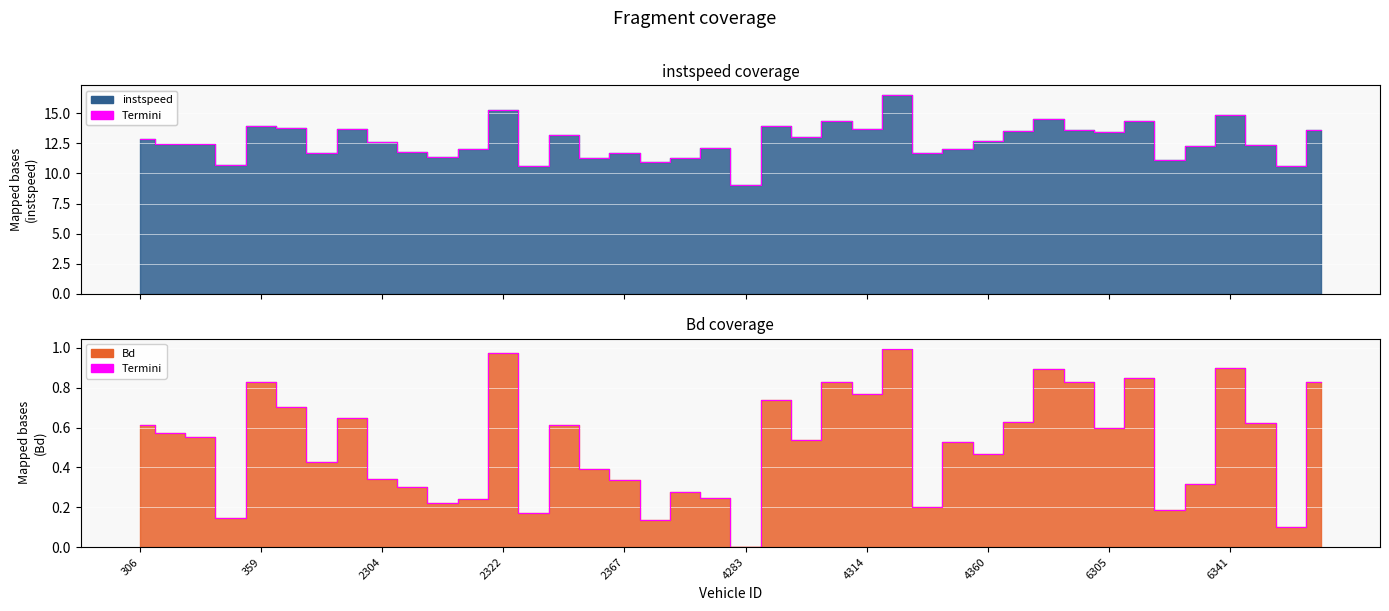

List the series in order of their peak value, highest first.

instspeed, Bd